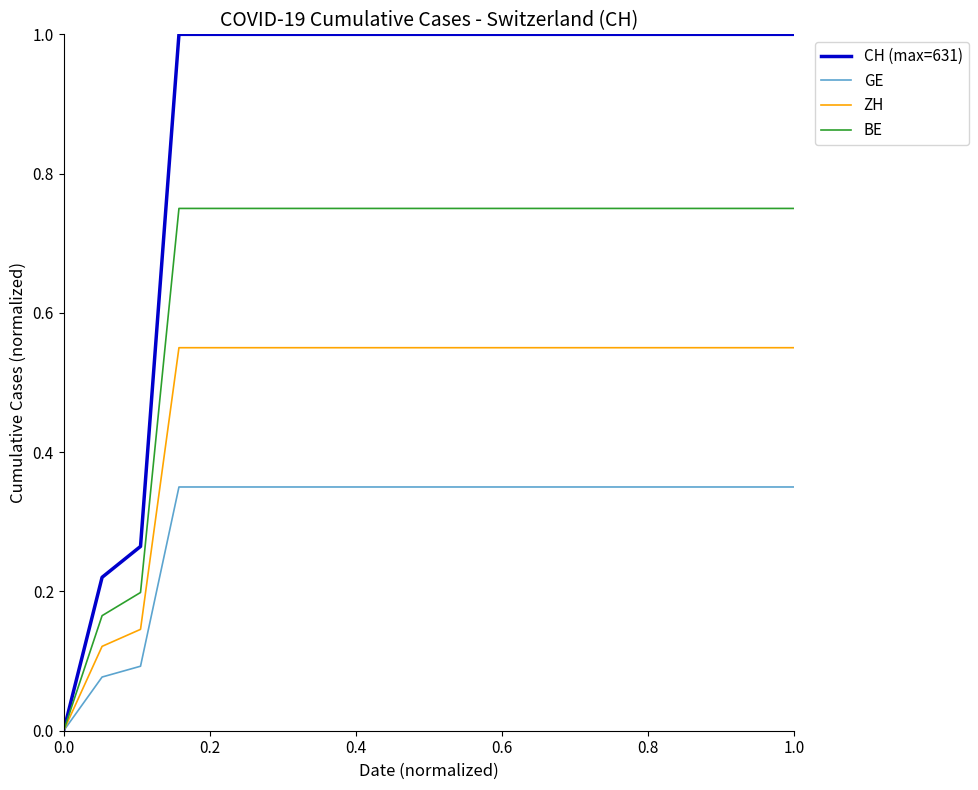

Rank the series by their average value, from lowest to highest.

GE, ZH, BE, CH (max=631)